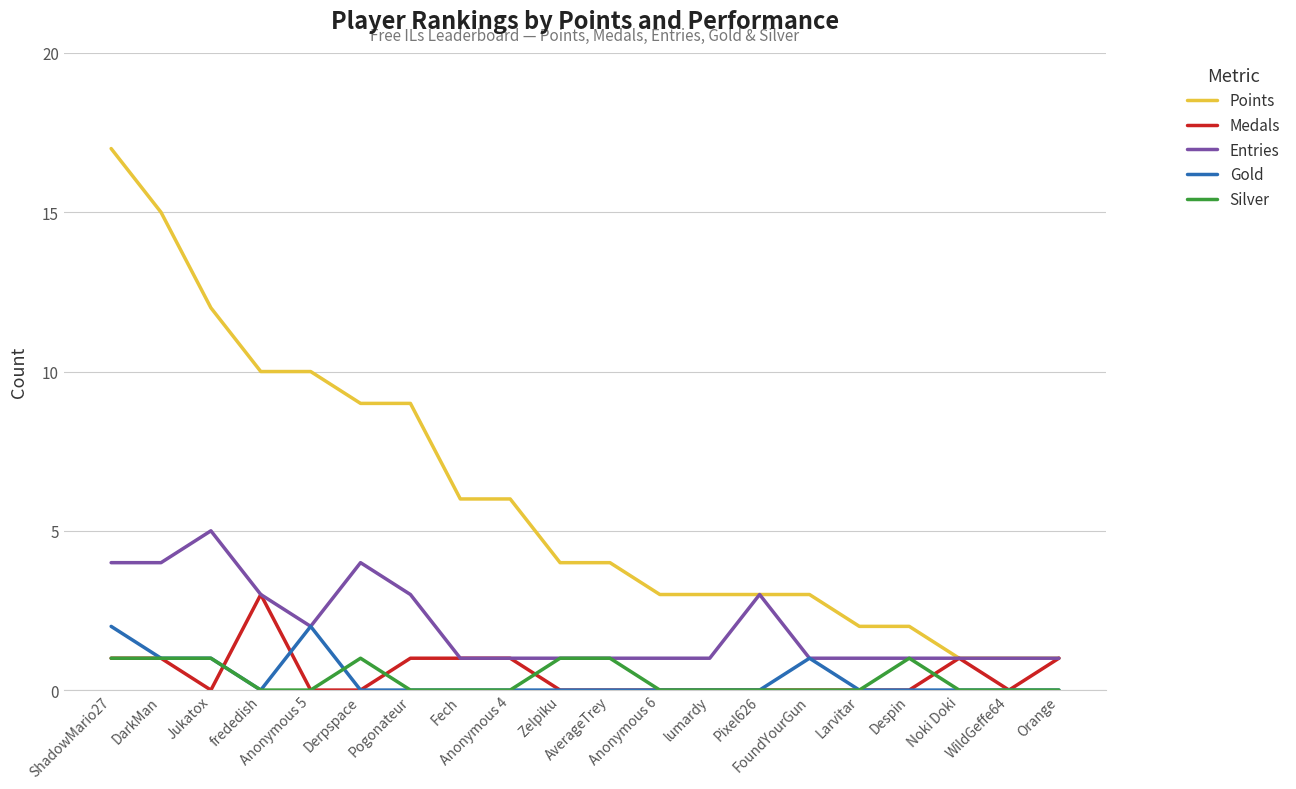

What position from the left is Zelpiku?

10